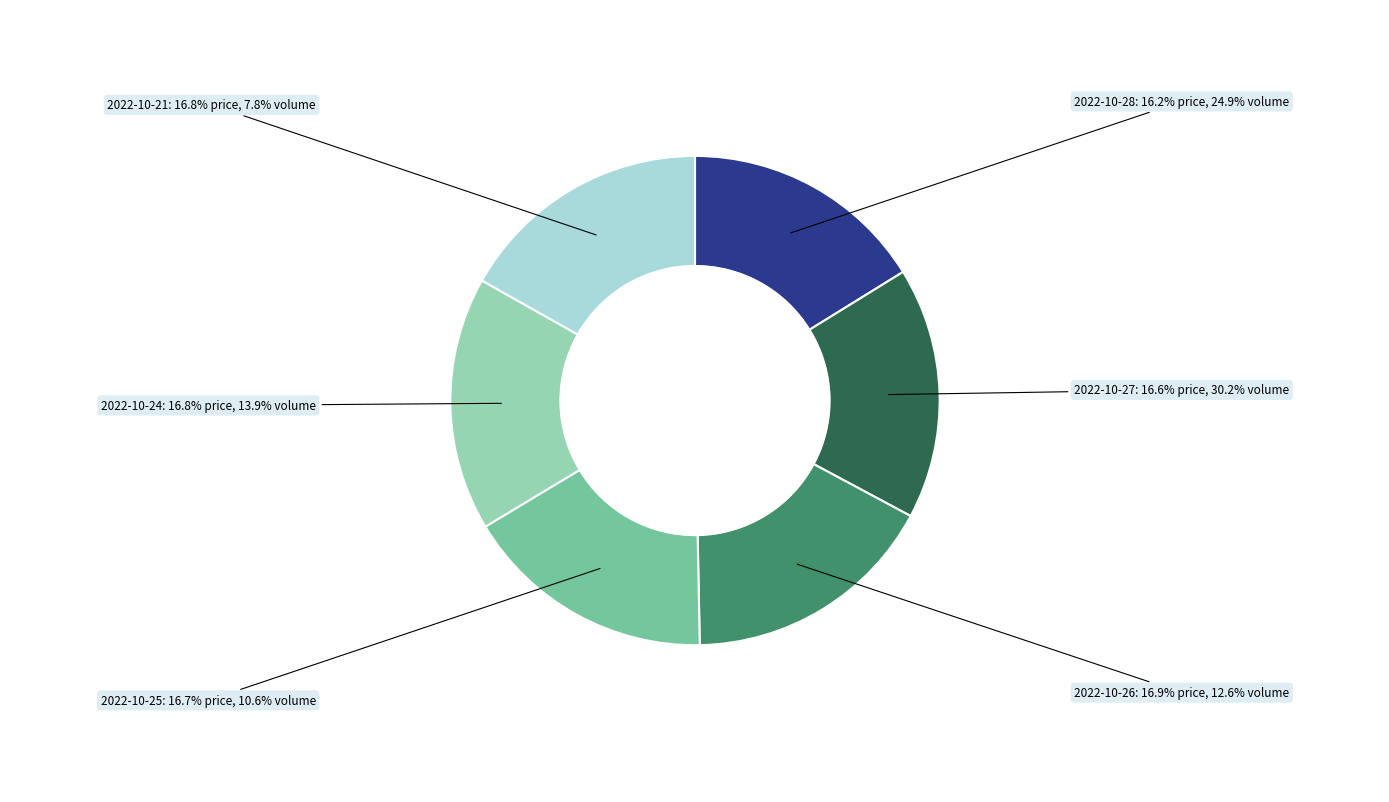

To the nearest percent, what is the average slice percentage?

17%